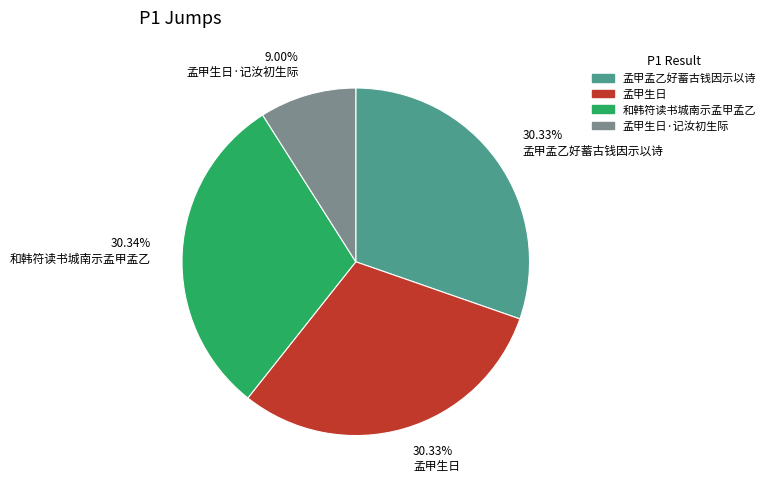

Do 30.34% 和韩符读书城南示孟甲孟乙 and 30.33% 孟甲生日 together represent more than half of the pie?

Yes